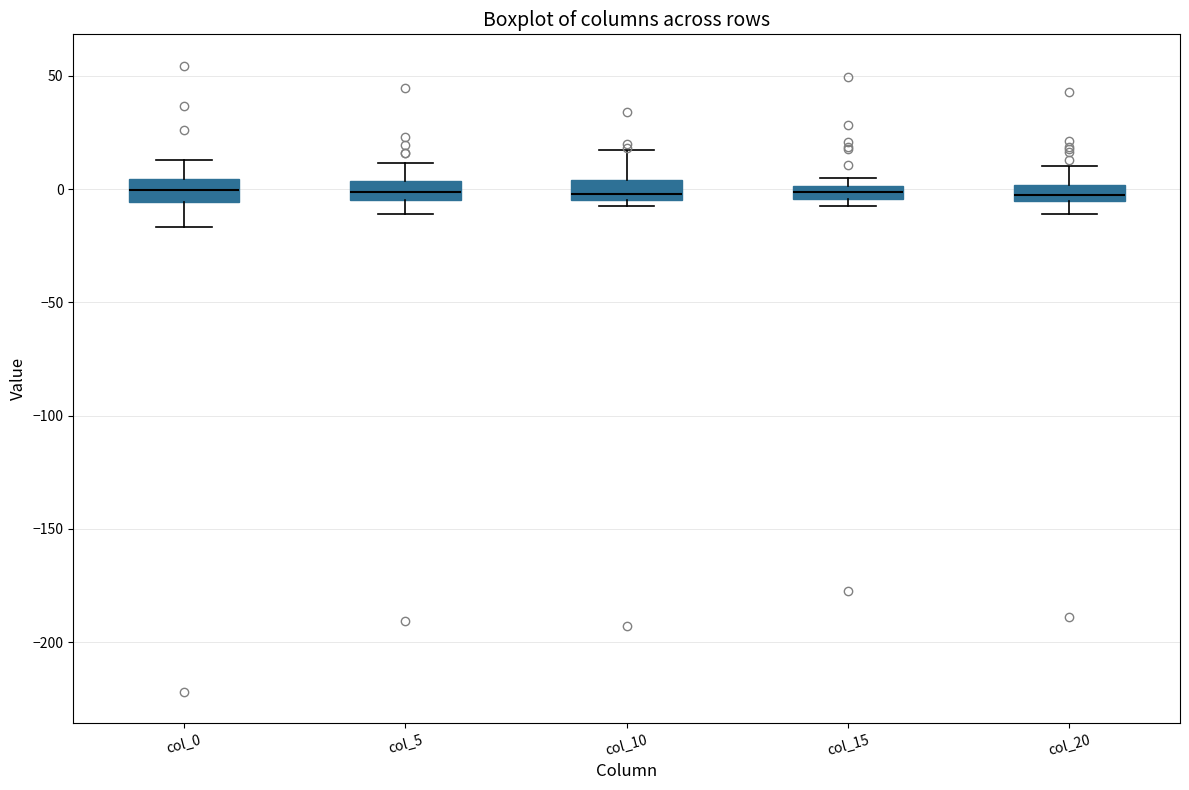

Where is the lower edge of the box for col_15 on the y-axis? The values are not printed on the chart, so give them approximately, as read against the axis.

-5